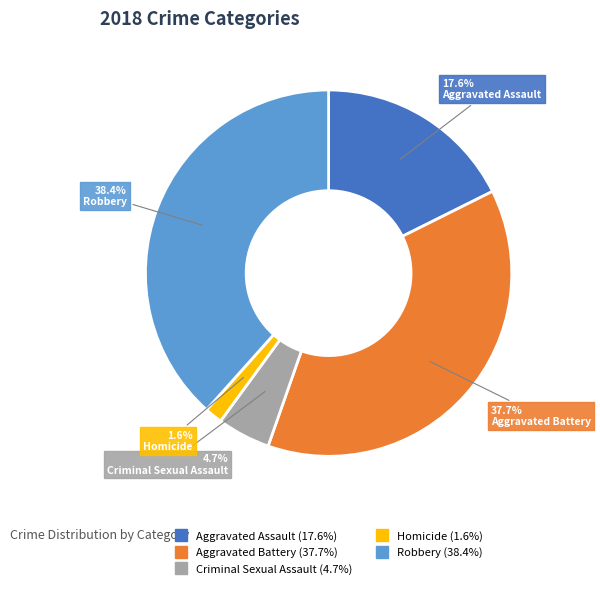

Is it true that Homicide is 2% of the pie?

True